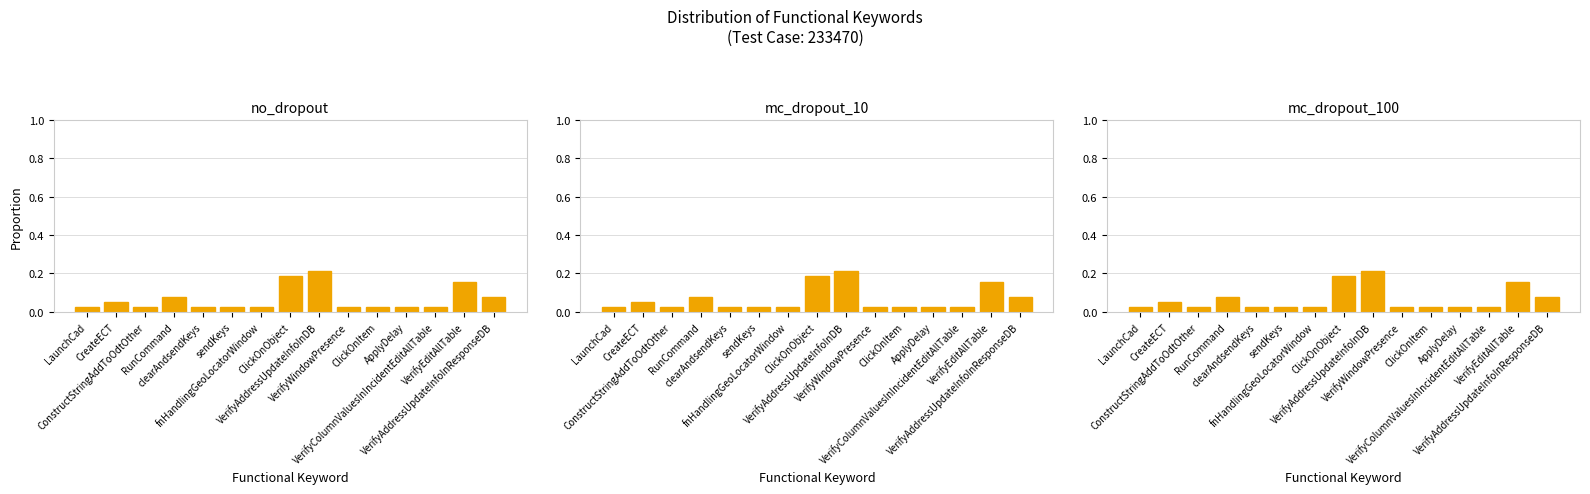

What is the difference between the maximum and second lowest values in the mc_dropout_100 series?

0.2